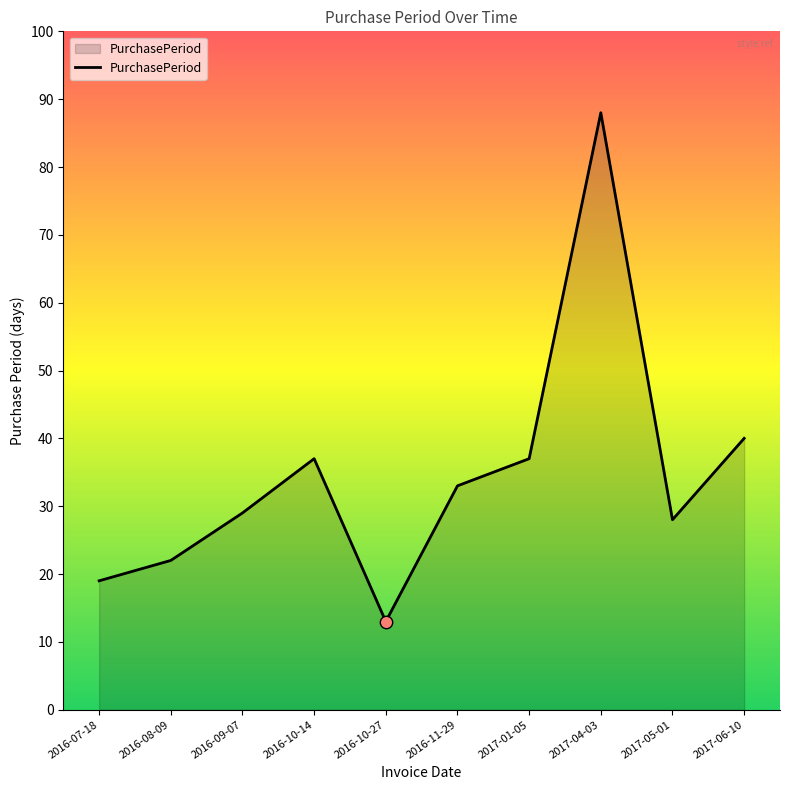

Which has a higher value, 2016-09-07 or 2016-10-27?

2016-09-07